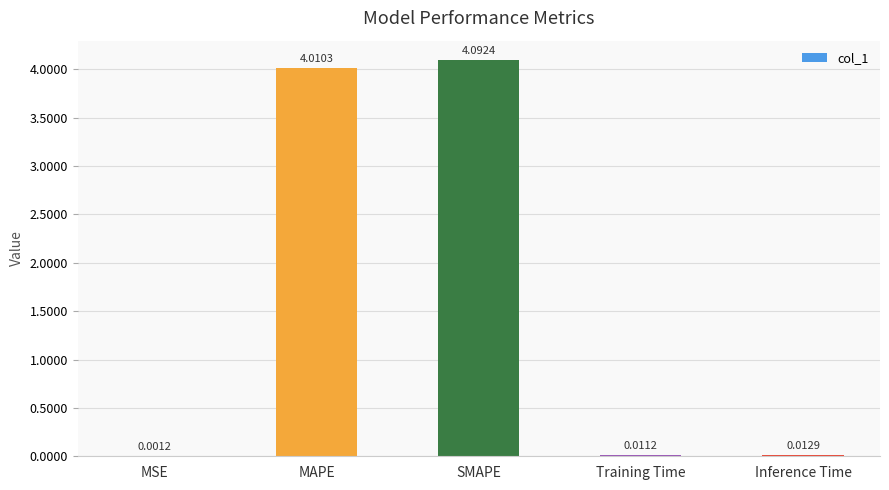

Which category has the highest value across all series?

SMAPE